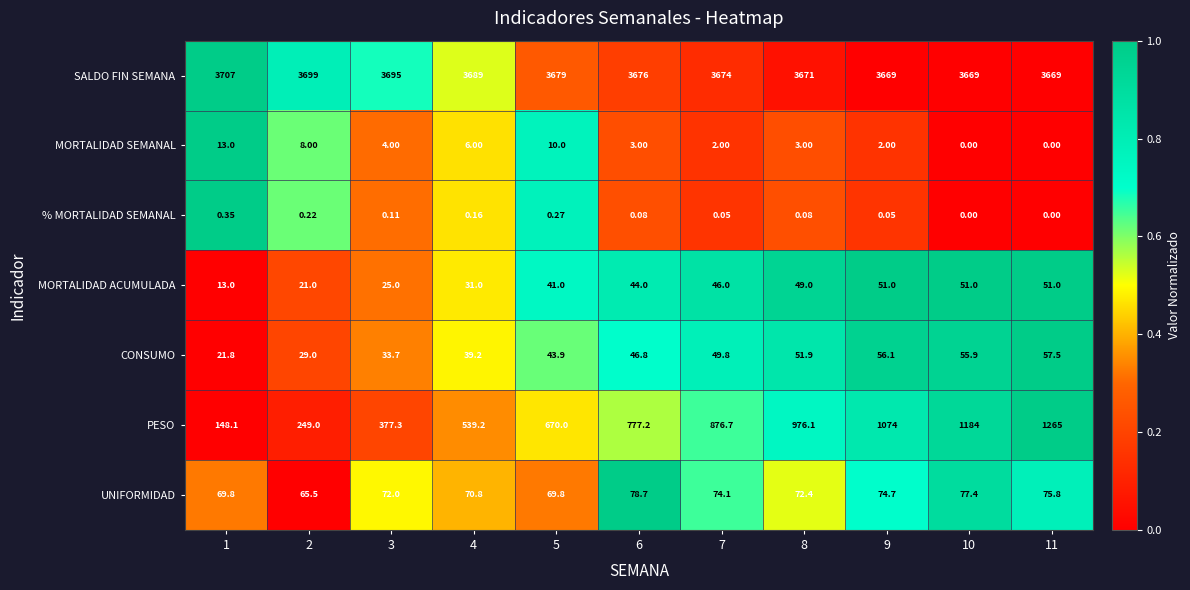

At how many categories does at least one series exceed 0?

11